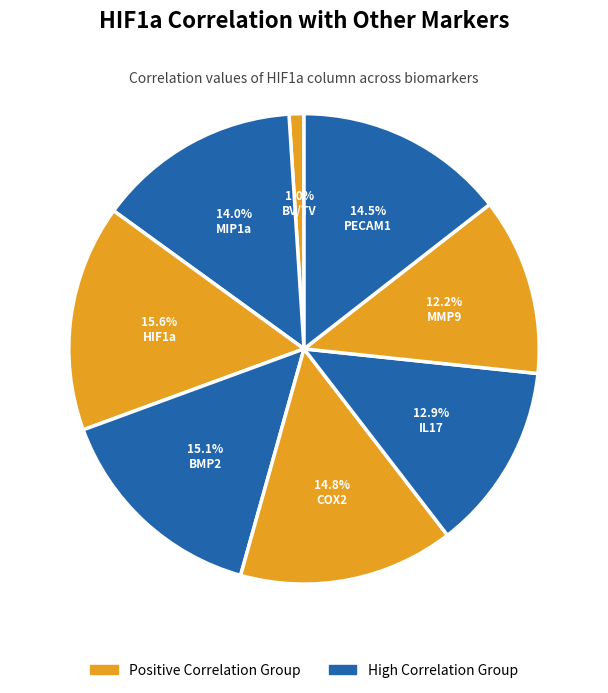

Which category has the biggest portion of the pie?

HIF1a